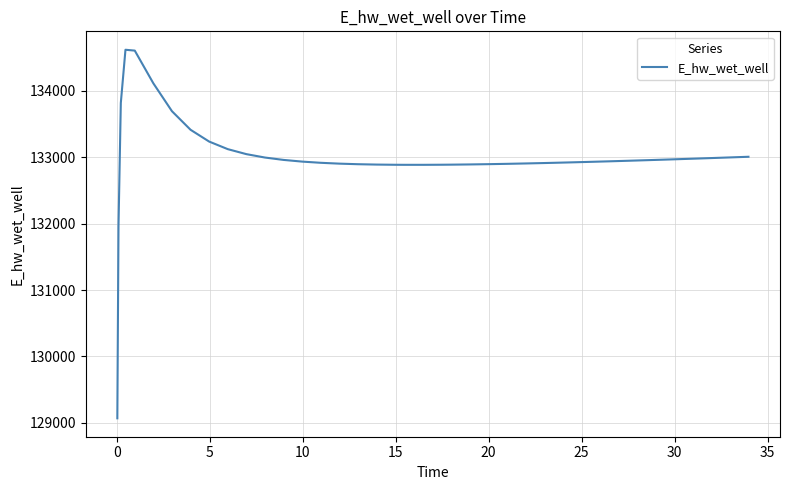

What is the minimum value shown in the chart?

129067.5